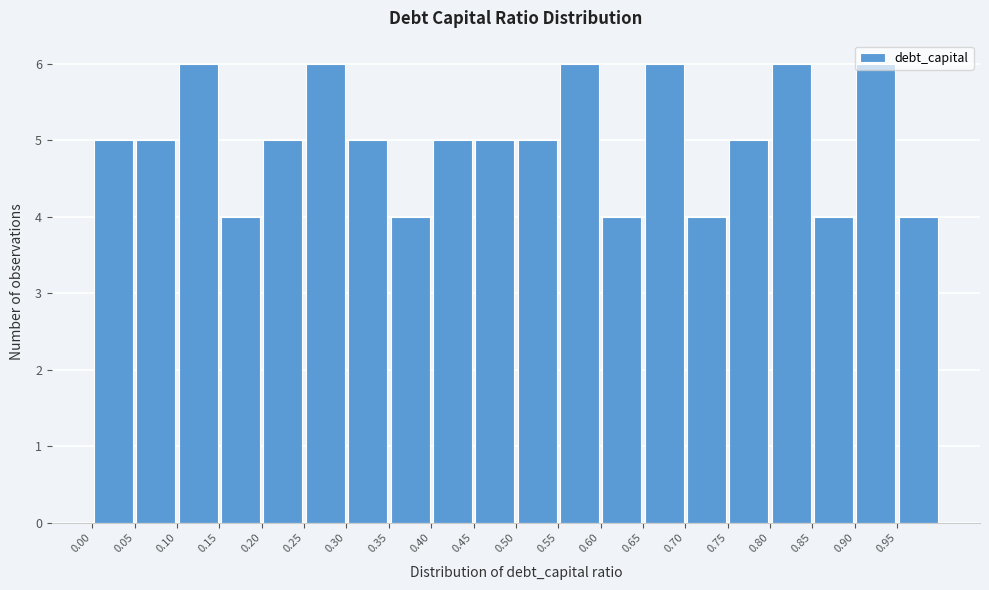

Reading left to right, list every bar in this chart as the range it spans on the x-axis followed by its height. The values are not printed on the chart, so give them approximately, as read against the axis.

0.00 to 0.05: 5
0.05 to 0.10: 5
0.10 to 0.15: 6
0.15 to 0.20: 4
0.20 to 0.25: 5
0.25 to 0.30: 6
0.30 to 0.35: 5
0.35 to 0.40: 4
0.40 to 0.45: 5
0.45 to 0.50: 5
0.50 to 0.55: 5
0.55 to 0.60: 6
0.60 to 0.65: 4
0.65 to 0.70: 6
0.70 to 0.75: 4
0.75 to 0.80: 5
0.80 to 0.85: 6
0.85 to 0.90: 4
0.90 to 0.95: 6
0.95 to 1.00: 4